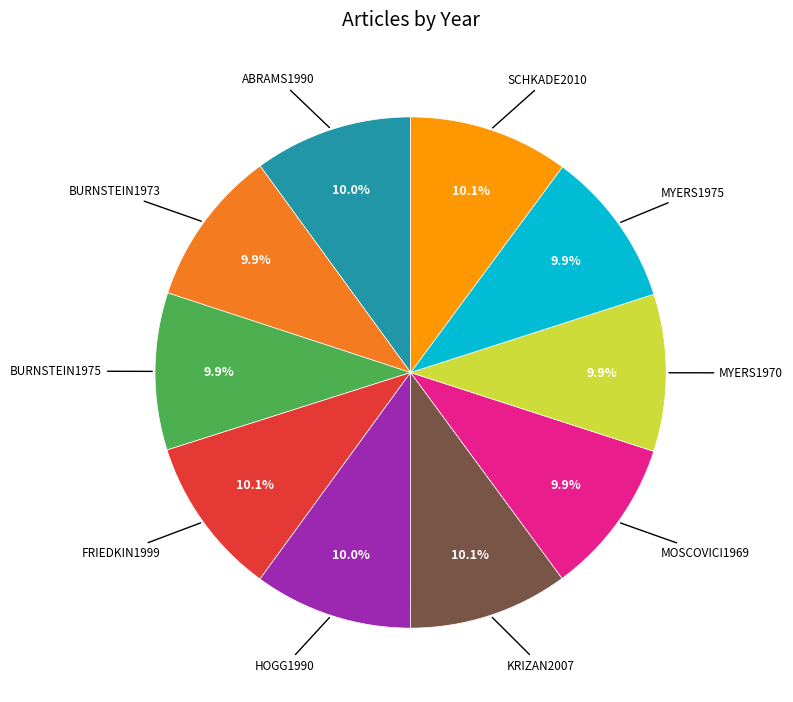

Does any single category account for the majority?

No